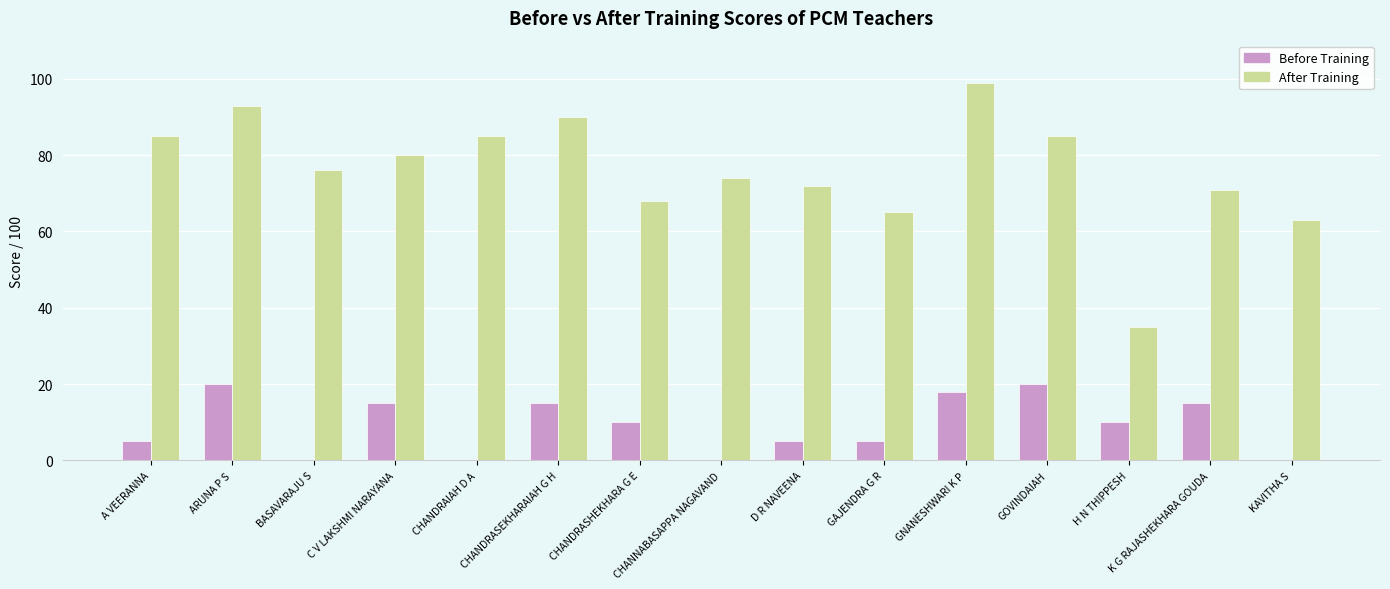

What are all the series names shown in the legend?

Before Training, After Training